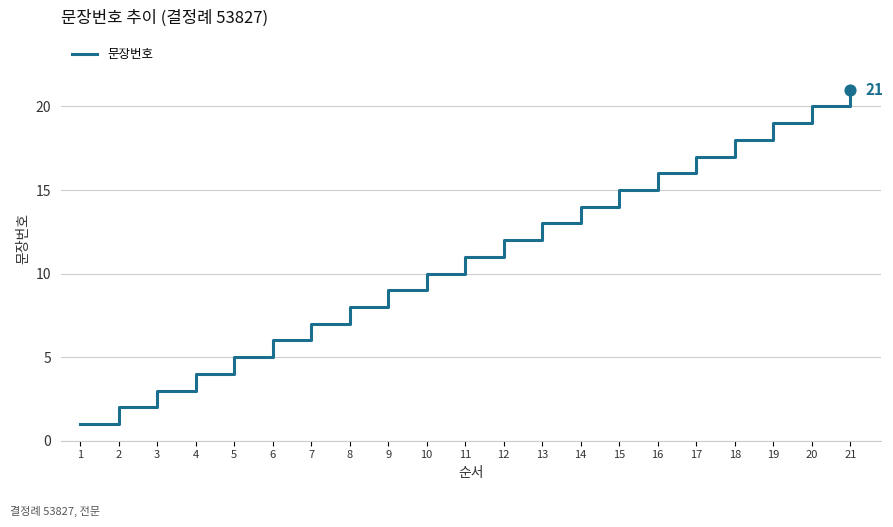

Between 20 and 7, which is larger?

20